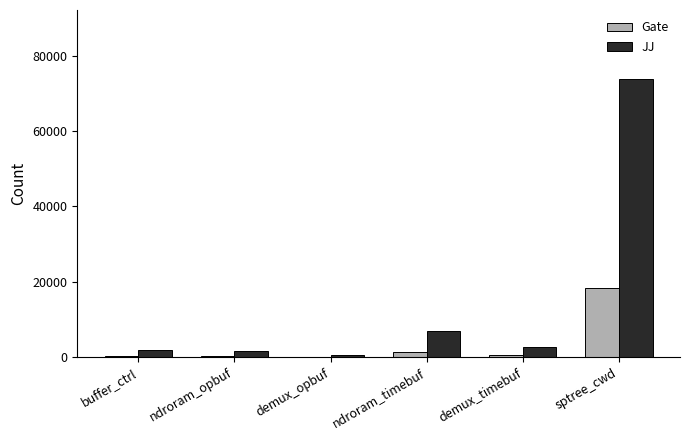

Which series has the largest range (max minus min)?

JJ